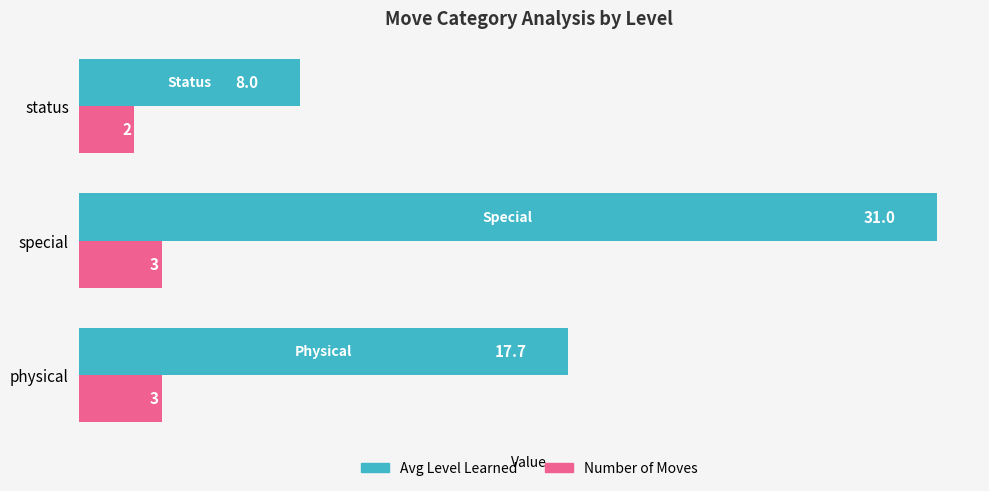

Rank the series at physical from highest to lowest value.

Avg Level Learned, Number of Moves